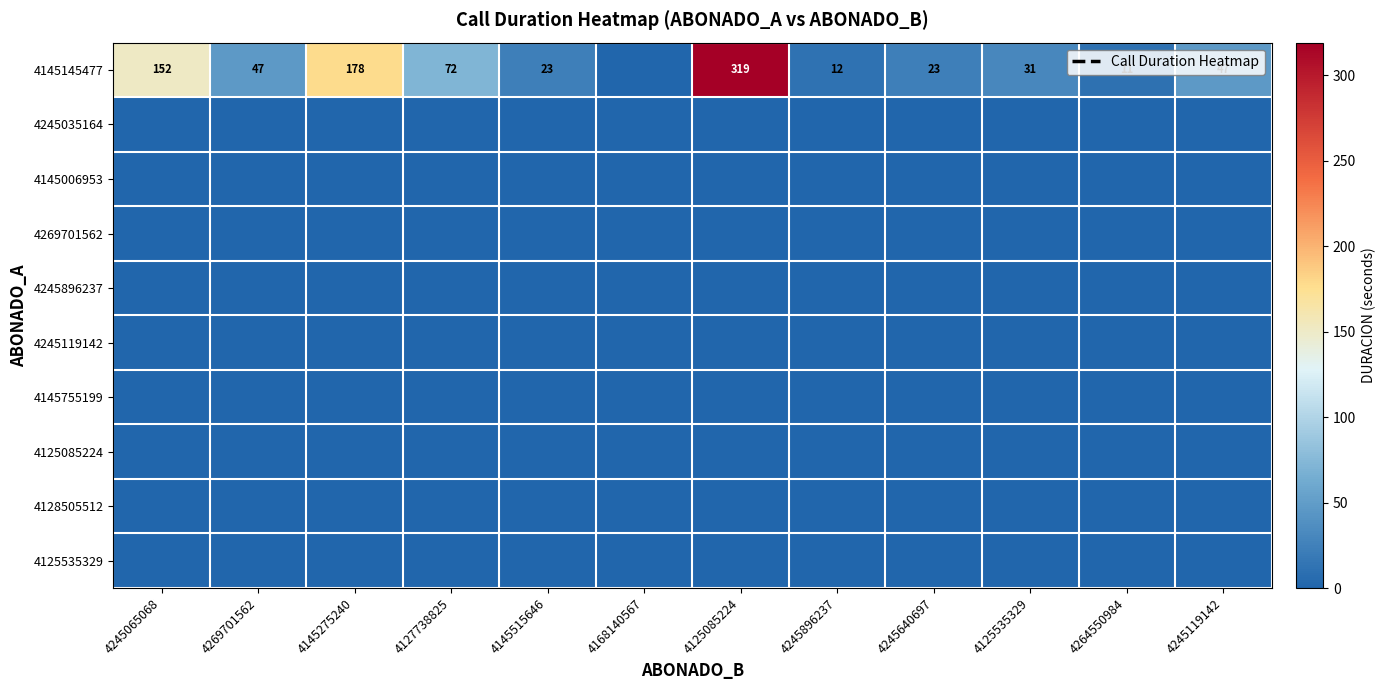

Between 4145515646 and 4264550984, which is larger?

4145515646